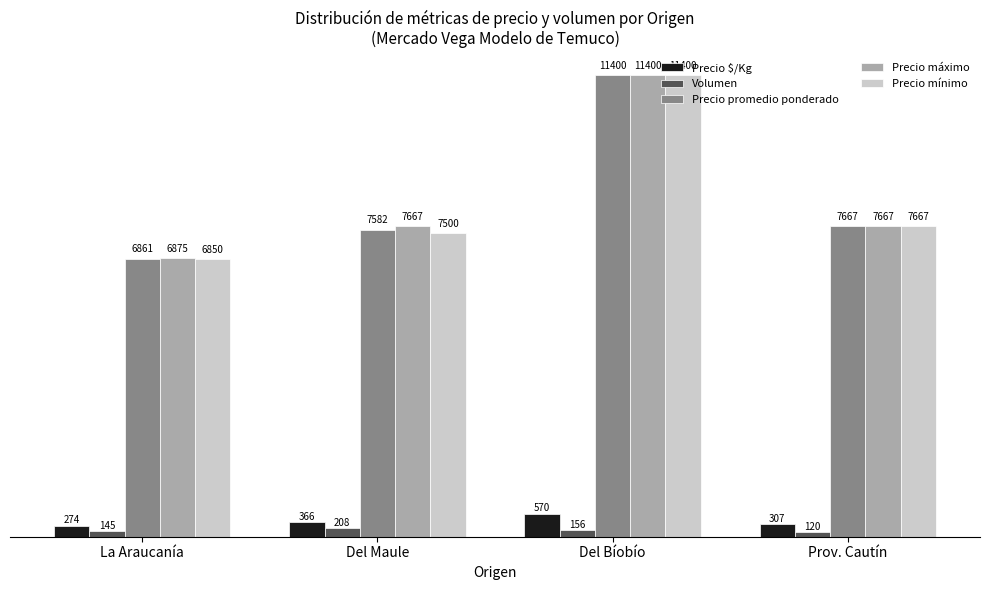

What value does the Precio promedio ponderado series have at Prov. Cautín?

7667